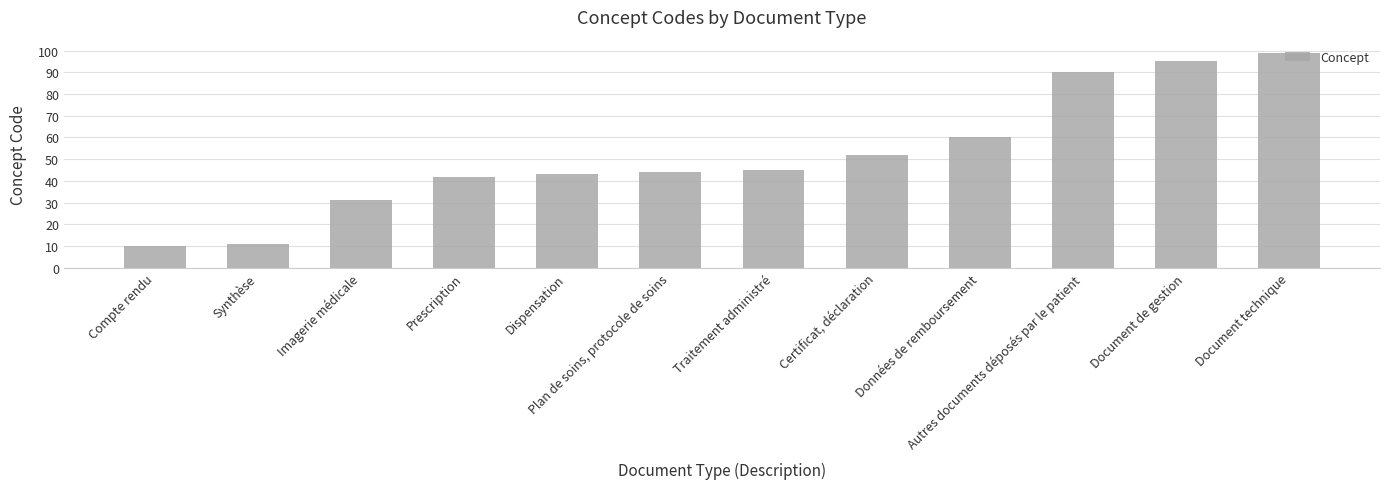

At which label is the value closest to 54?

Certificat, déclaration